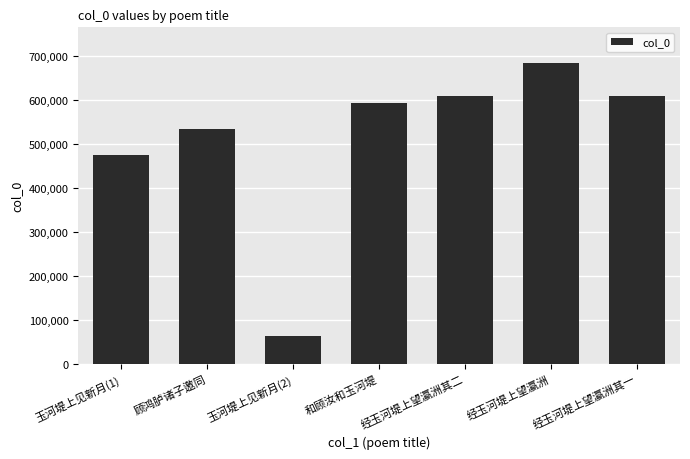

What is the greatest value displayed?

682412